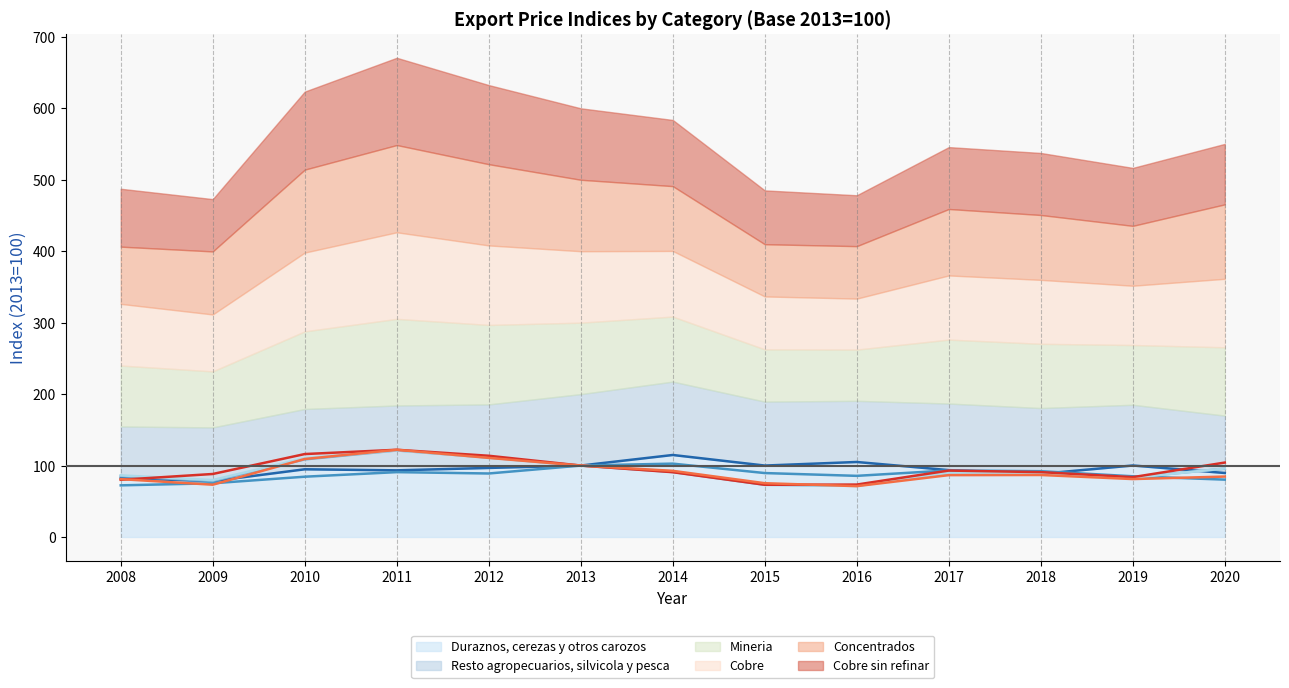

What value does the Mineria (line) series have at 2020?

95.6